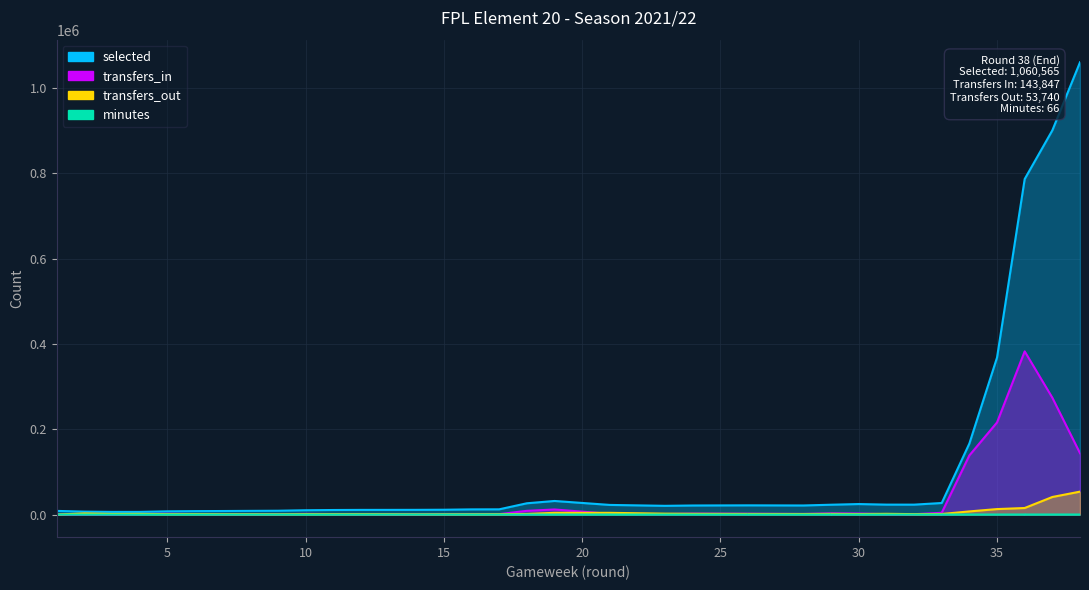

At which category does minutes reach its first local valley?

16